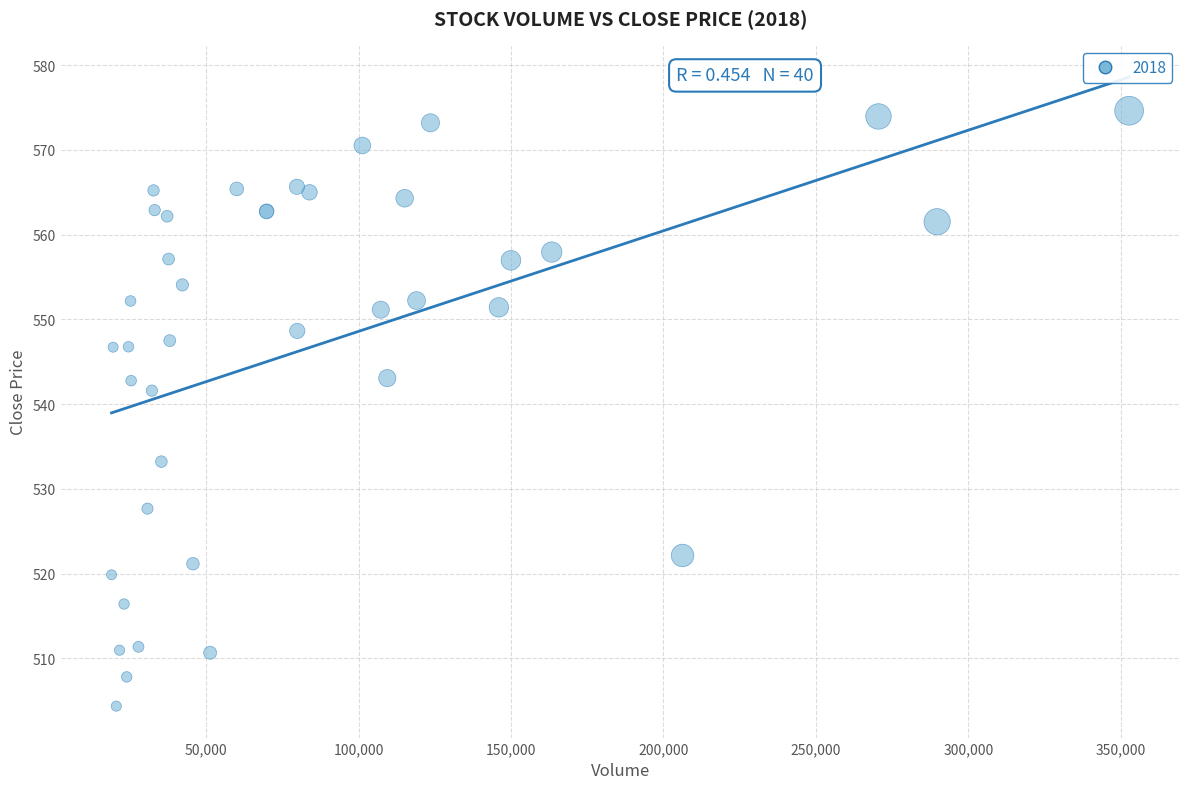

What Y value in the scatter plot is closest to 539?

541.6